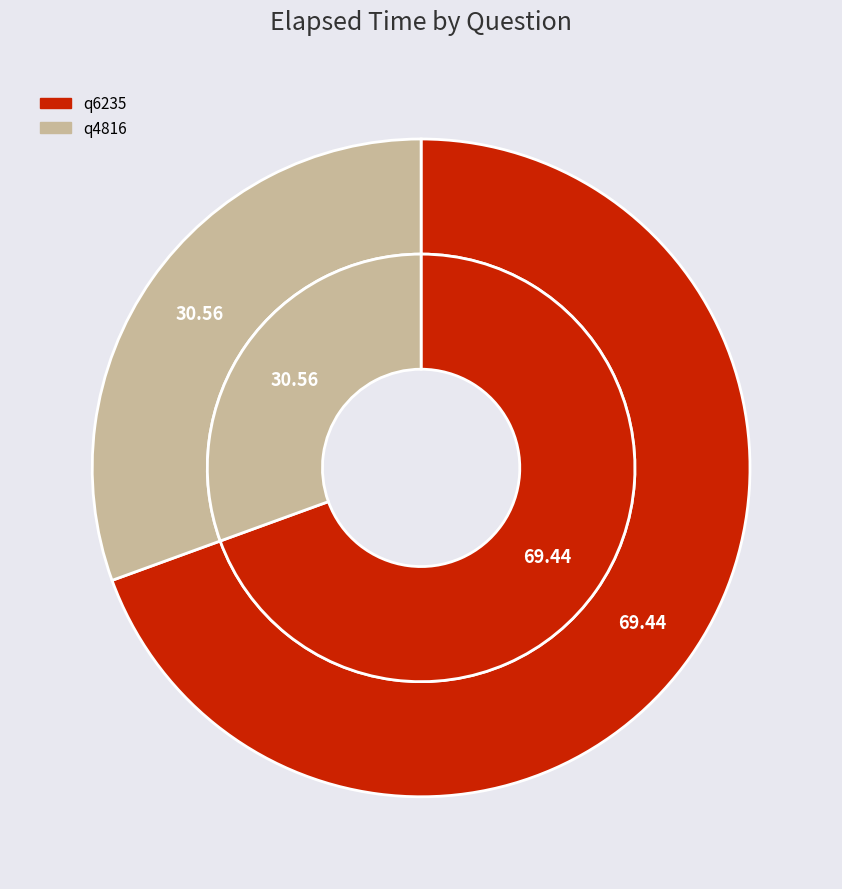

To the nearest percent, what is the combined percentage of q4816 and q6235?

100%